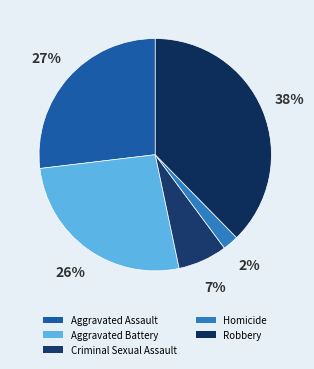

The Aggravated Assault slice represents 27% of the pie. True or false?

True